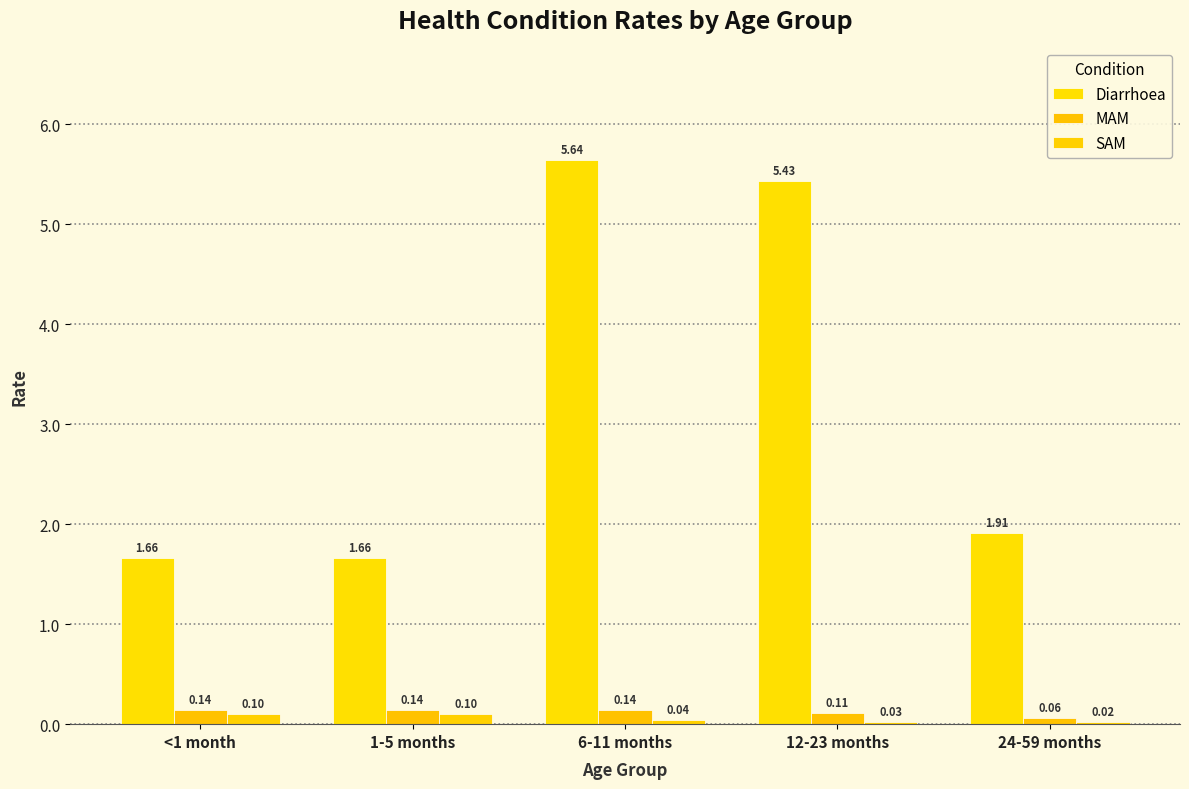

Reading left to right, transcribe all the data shown in this chart.

Diarrhoea: <1 month=1.7	1-5 months=1.7	6-11 months=5.6	12-23 months=5.4	24-59 months=1.9
MAM: <1 month=0.1	1-5 months=0.1	6-11 months=0.1	12-23 months=0.1	24-59 months=0.1
SAM: <1 month=0.1	1-5 months=0.1	6-11 months=0.0	12-23 months=0.0	24-59 months=0.0